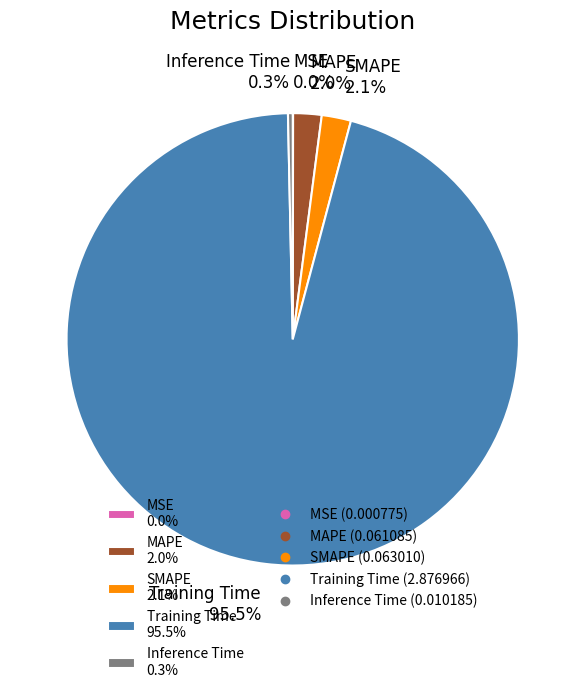

Does any single category account for the majority?

Yes